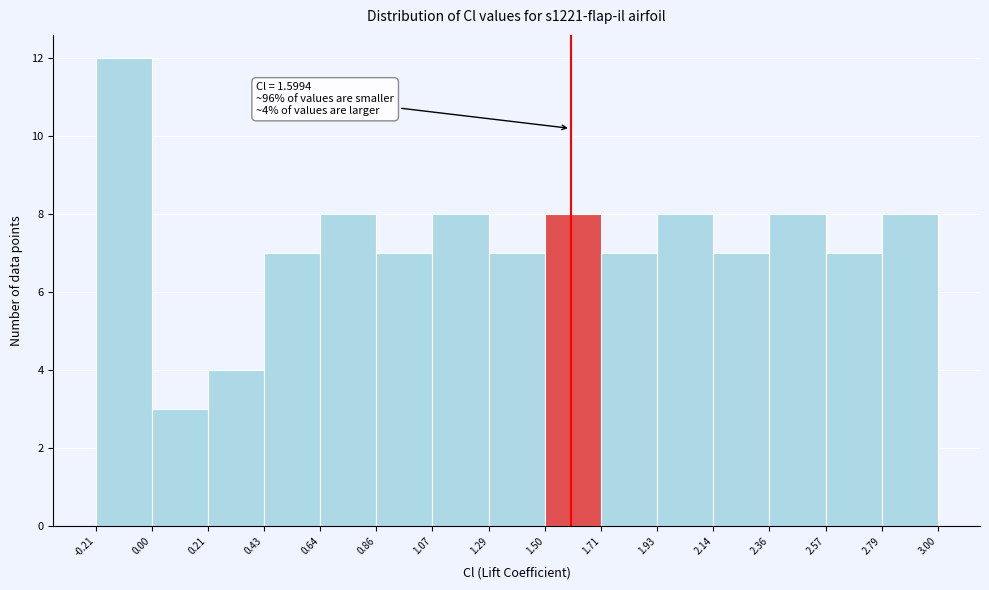

Which range on the x-axis has the tallest bar?

-0.21 to 0.00